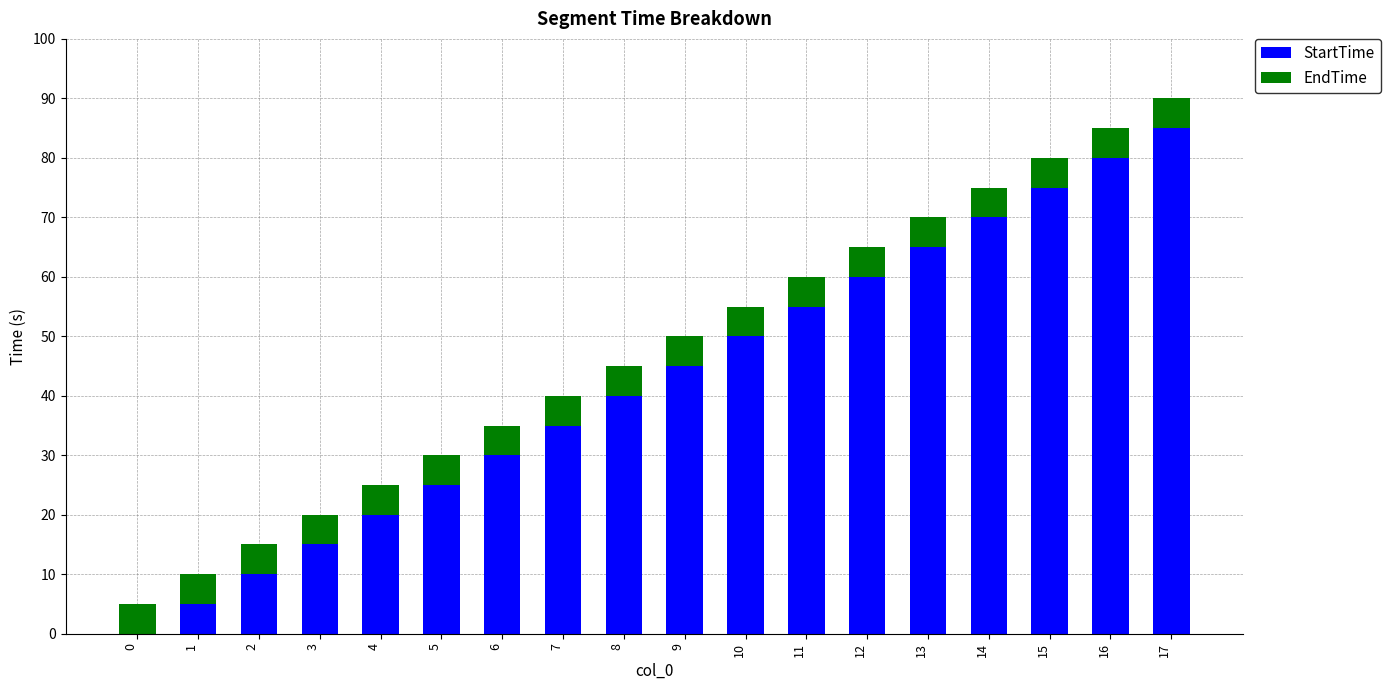

Which category has the highest value in the StartTime series?

17